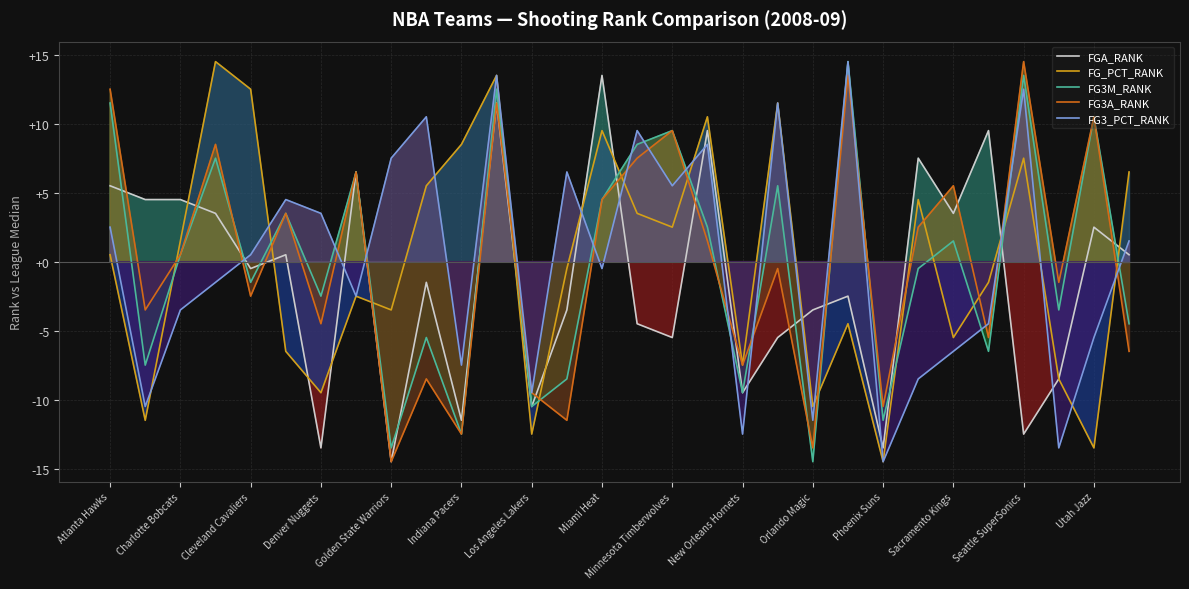

At which label does FG3A_RANK reach its minimum?

Golden State Warriors